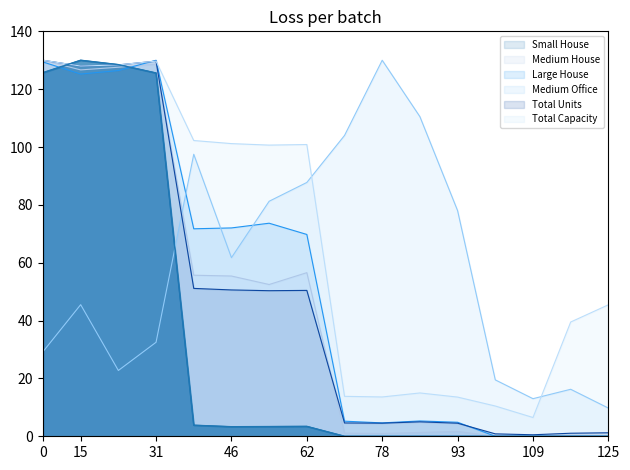

True or false: Small House has a value of 3.3 at 46.

True